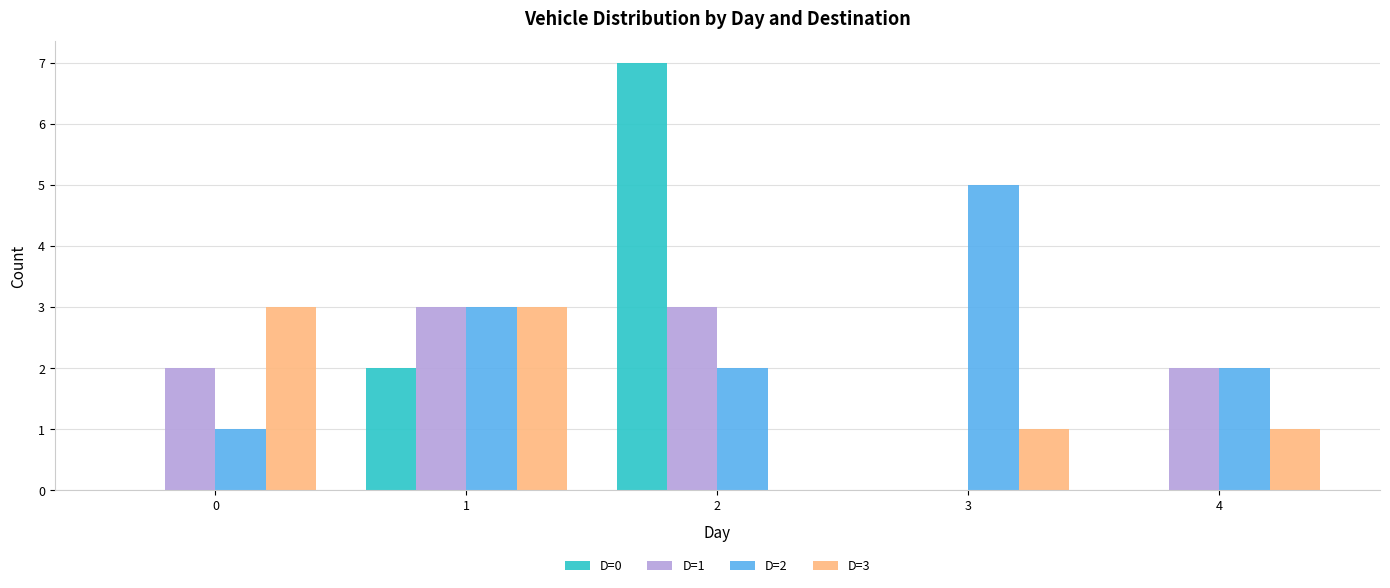

Is it true that D=2 equals 3 at 2?

False